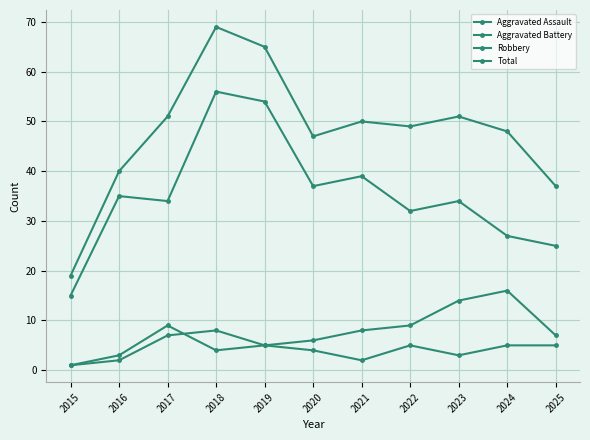

True or false: Aggravated Battery and Robbery intersect in this chart.

False